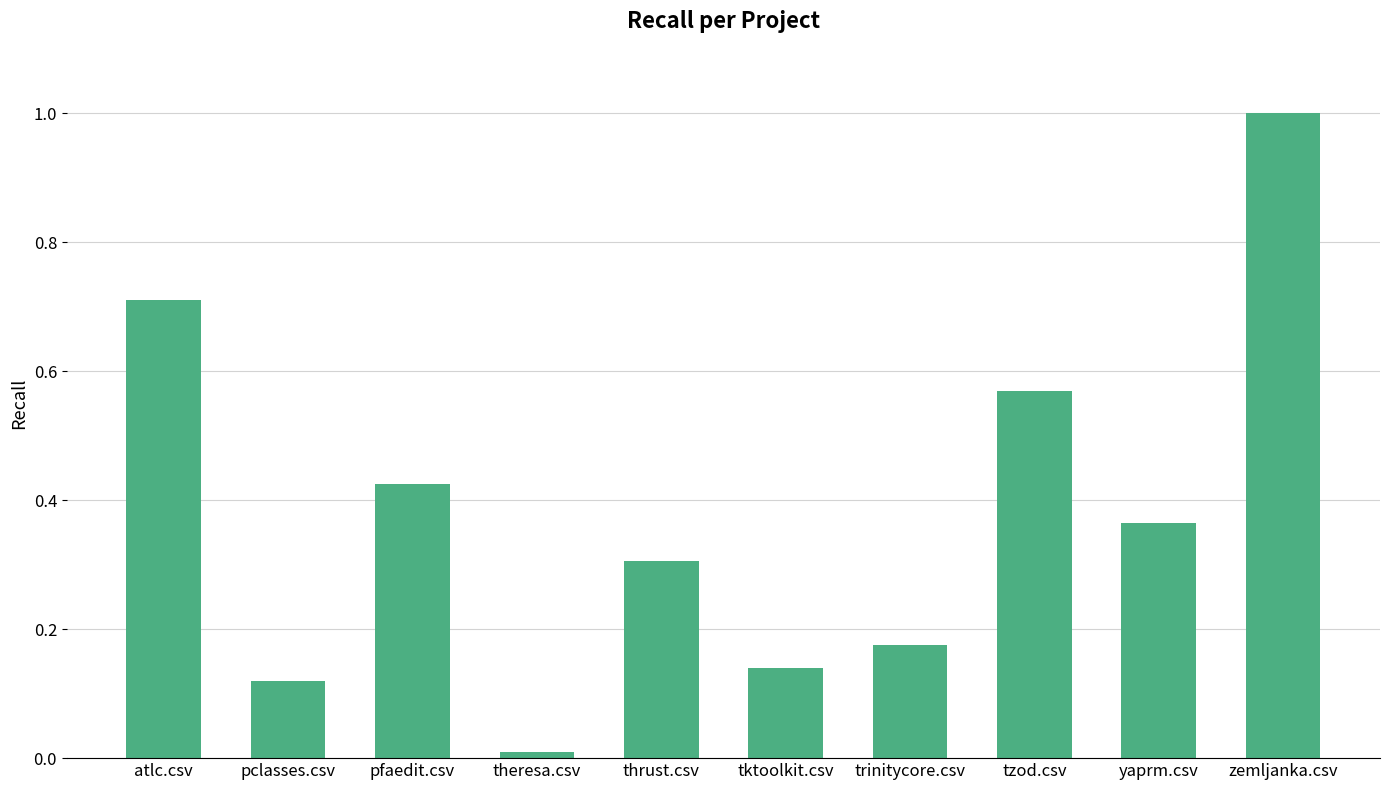

List the labels in order of value, largest first.

zemljanka.csv, atlc.csv, tzod.csv, pfaedit.csv, yaprm.csv, thrust.csv, trinitycore.csv, tktoolkit.csv, pclasses.csv, theresa.csv